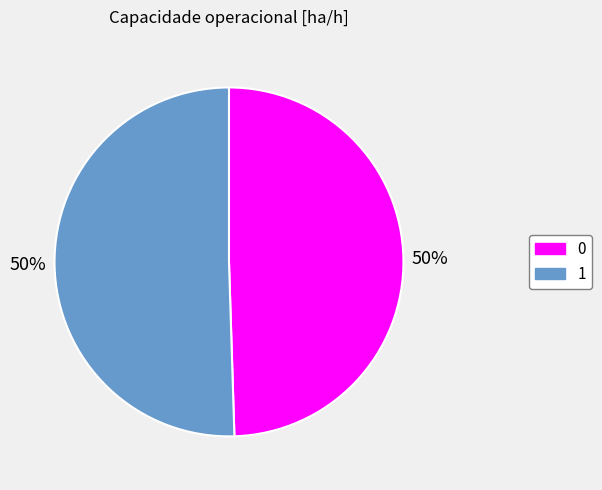

Which slice represents more than half of the pie?

1